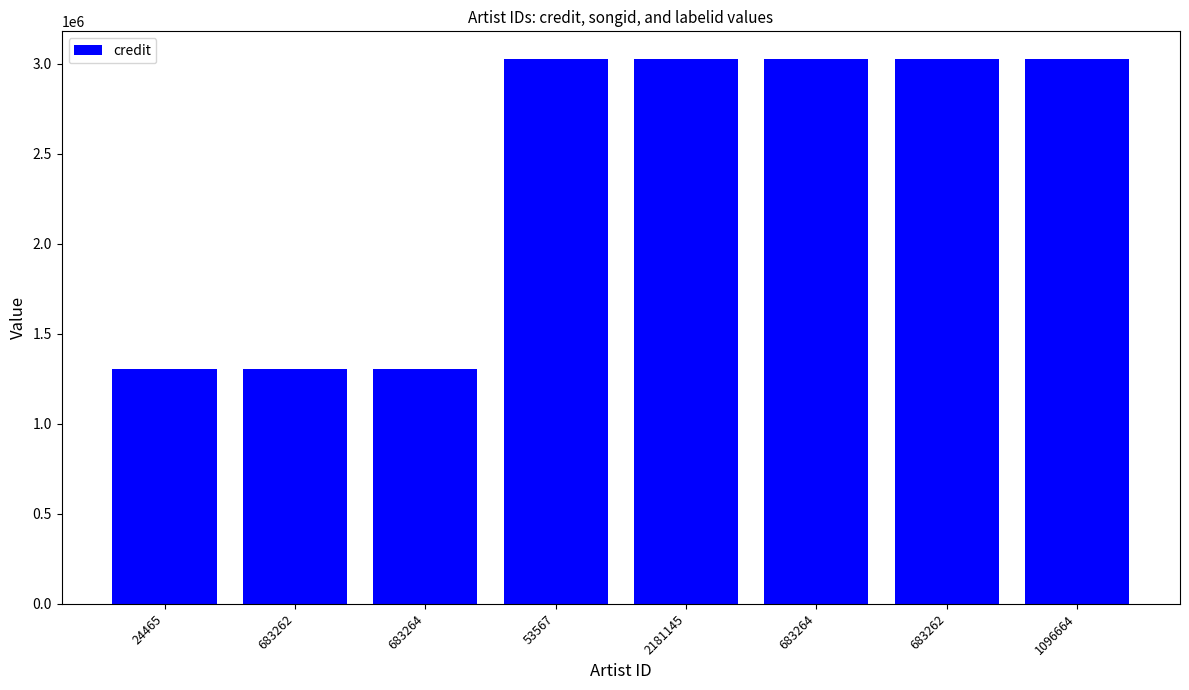

Are the bars horizontal?

No